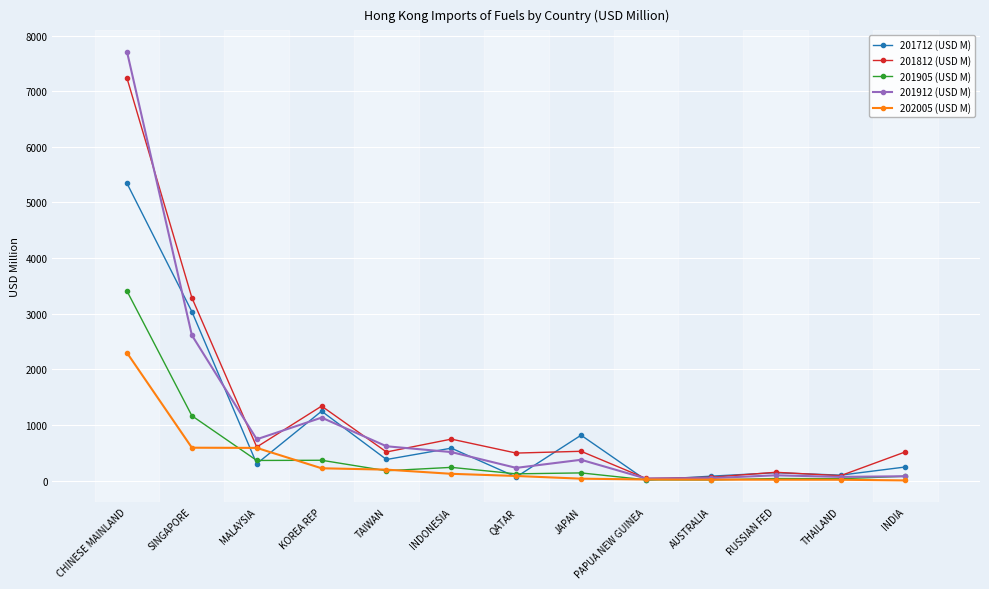

What is the value of the 201905 (USD M) point at the 1st from the left?

3406.1